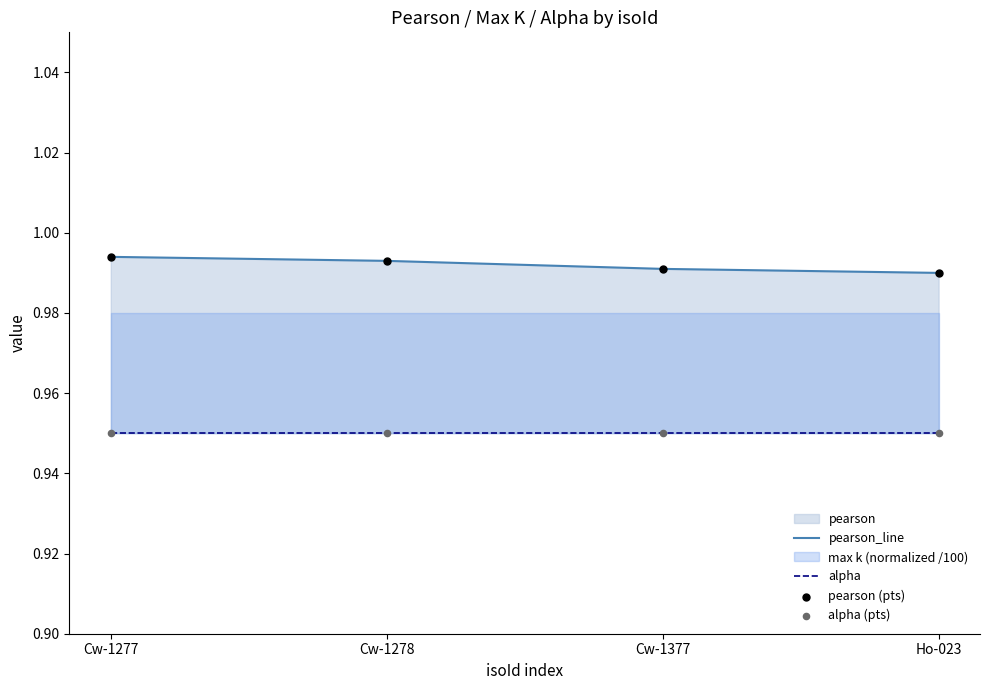

What is the total value across all series at Cw-1377?

3.9